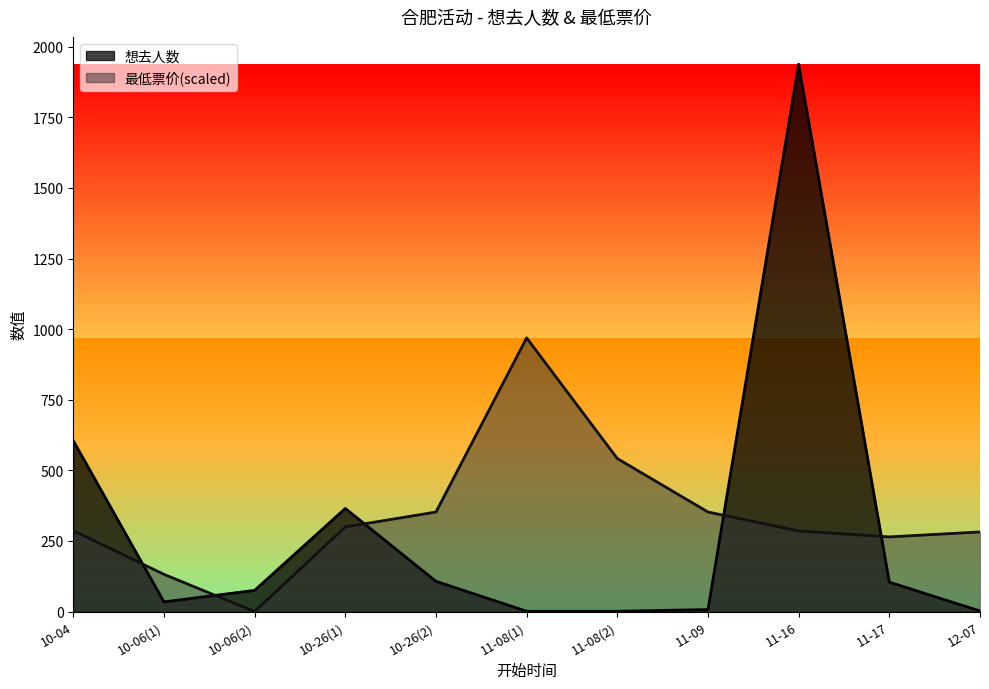

At which label is 想去人数 closest to 969?

10-04